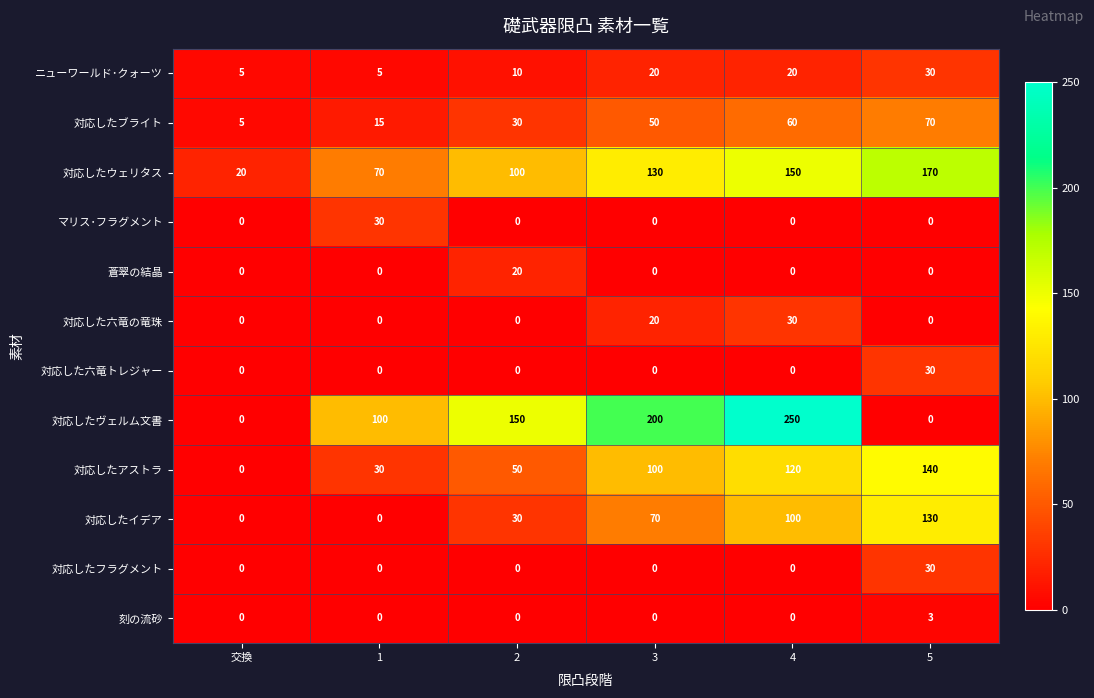

What is the difference between the マリス･フラグメント values at 1 and 2?

30